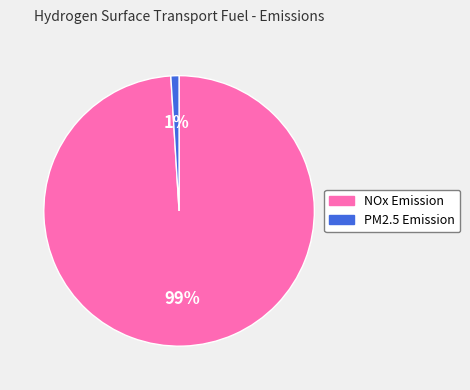

True or false: PM2.5 Emission accounts for 1% of the total.

True